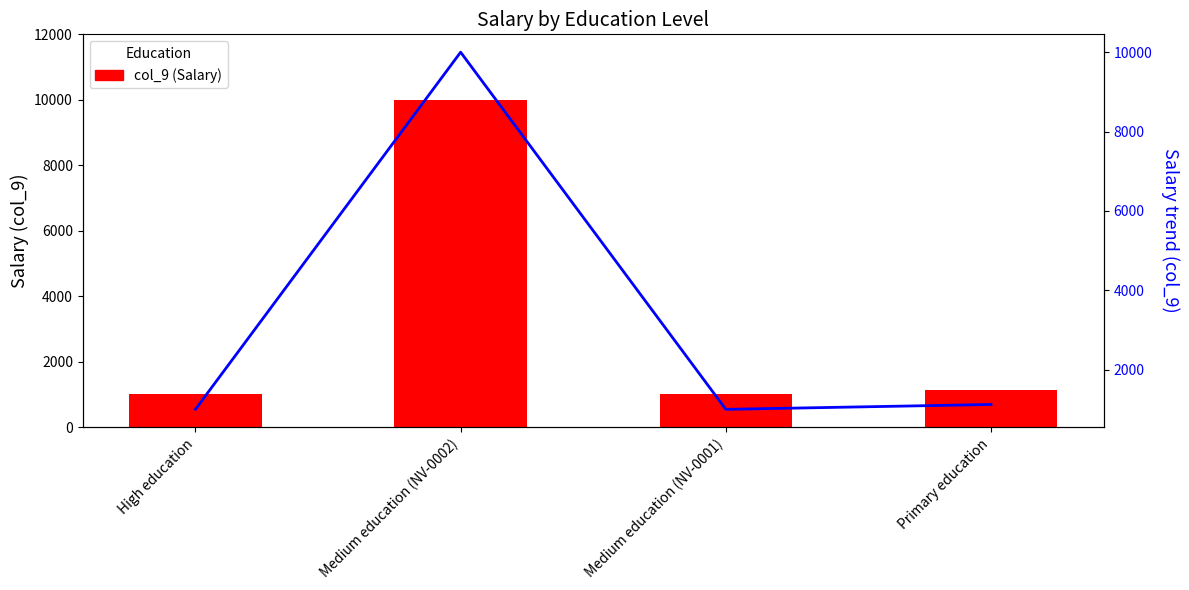

Reading left to right, extract all data points from this chart.

col_9 (Salary): 1000	10000	1000	1123
col_9 trend: 1000	10000	1000	1123